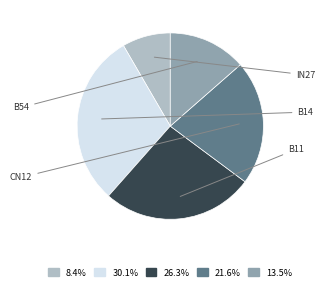

Is there any slice that represents more than half of the pie?

No